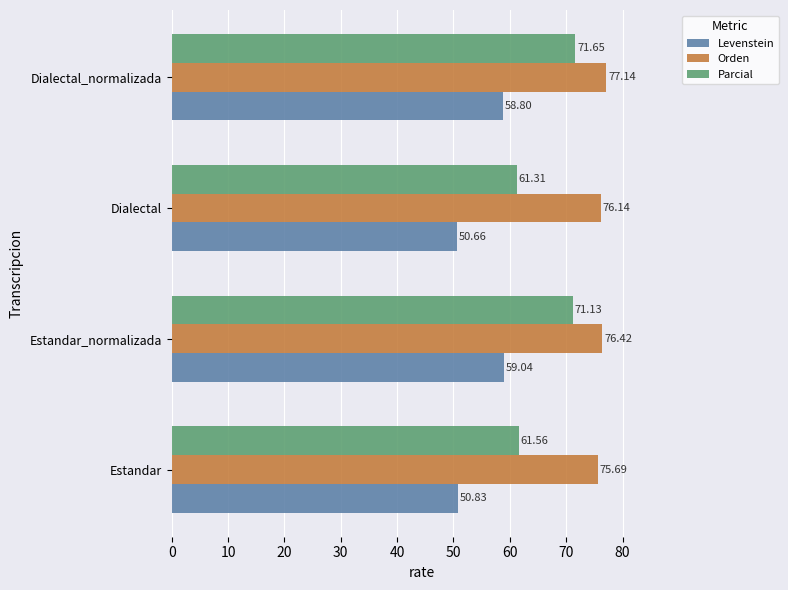

At which category is the sum across all series the highest?

Dialectal_normalizada